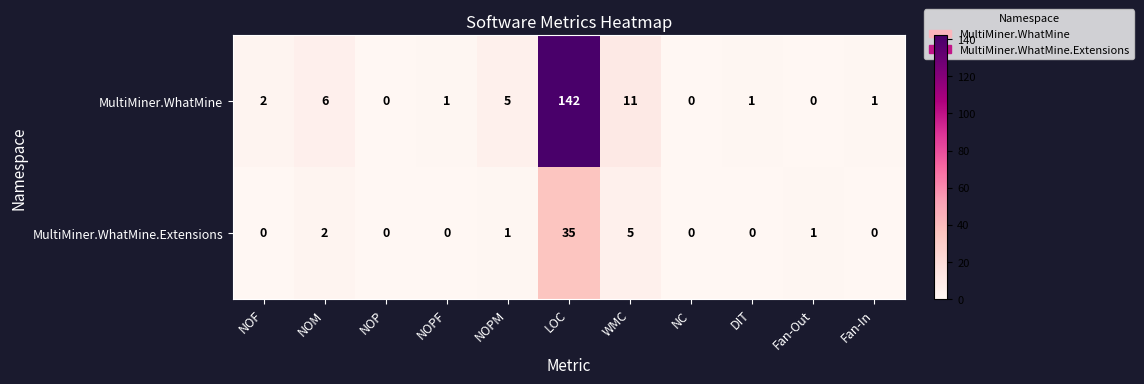

Which series has the largest total across all categories?

MultiMiner.WhatMine